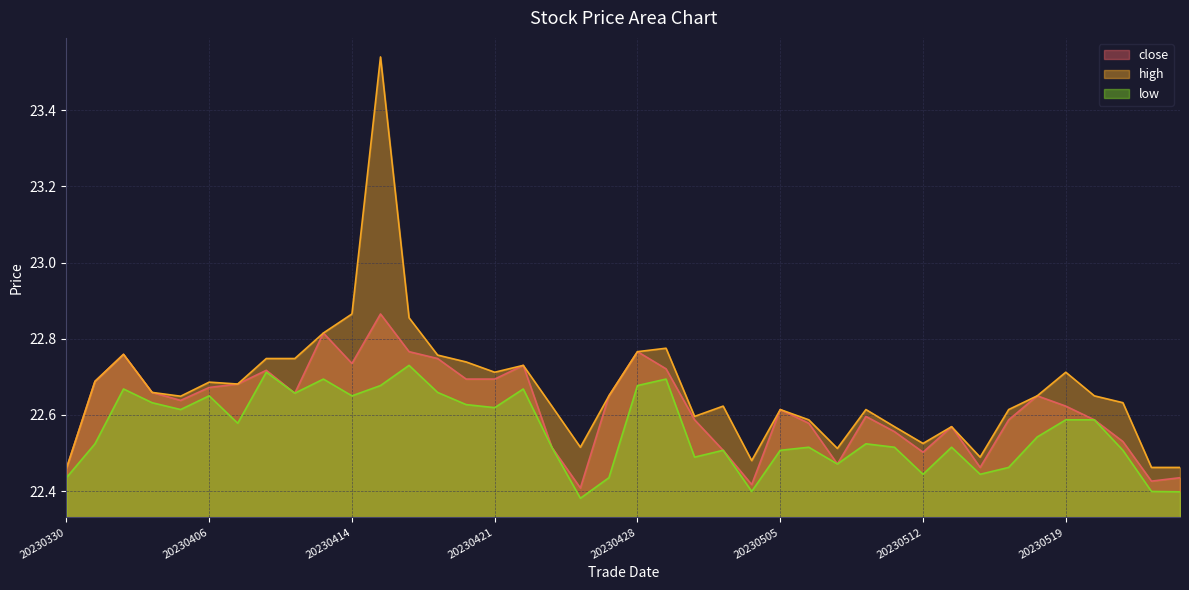

The value of low at 20230519 is 22.6. True or false?

True